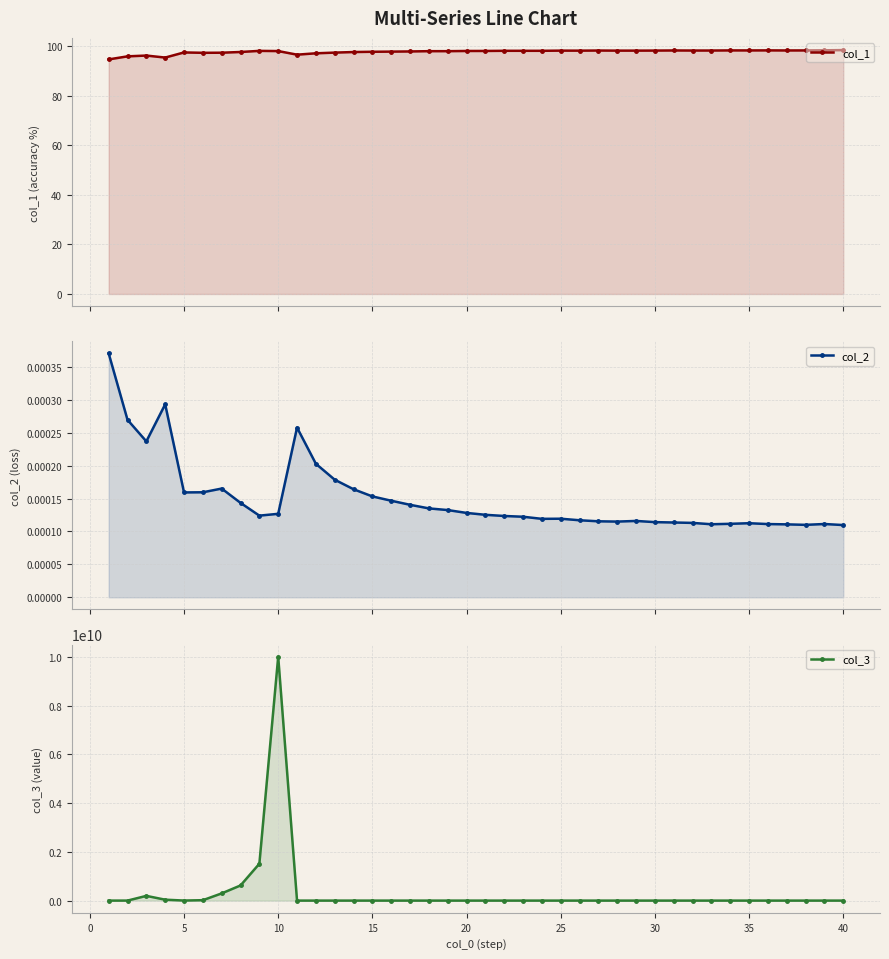

What is the difference between the maximum and minimum values in the col_1 series?

3.8